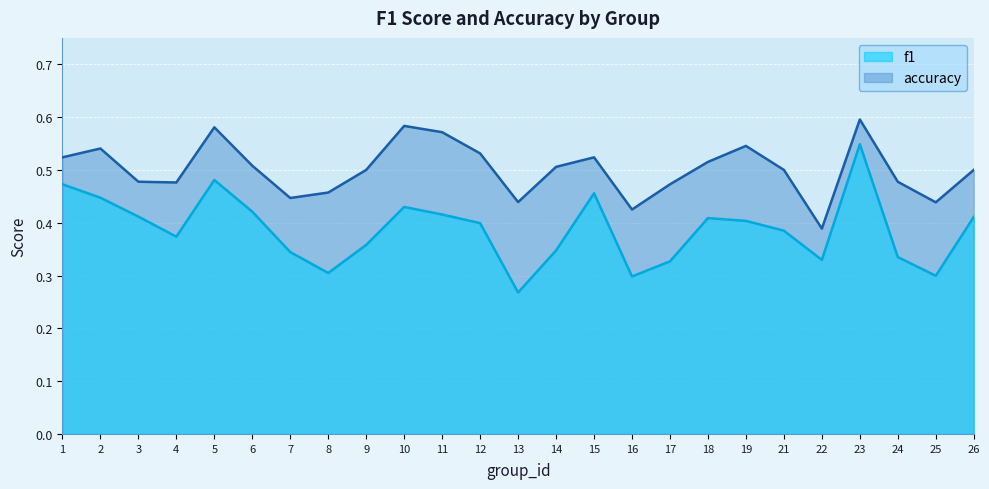

What value does the f1 series have at 13?

0.3